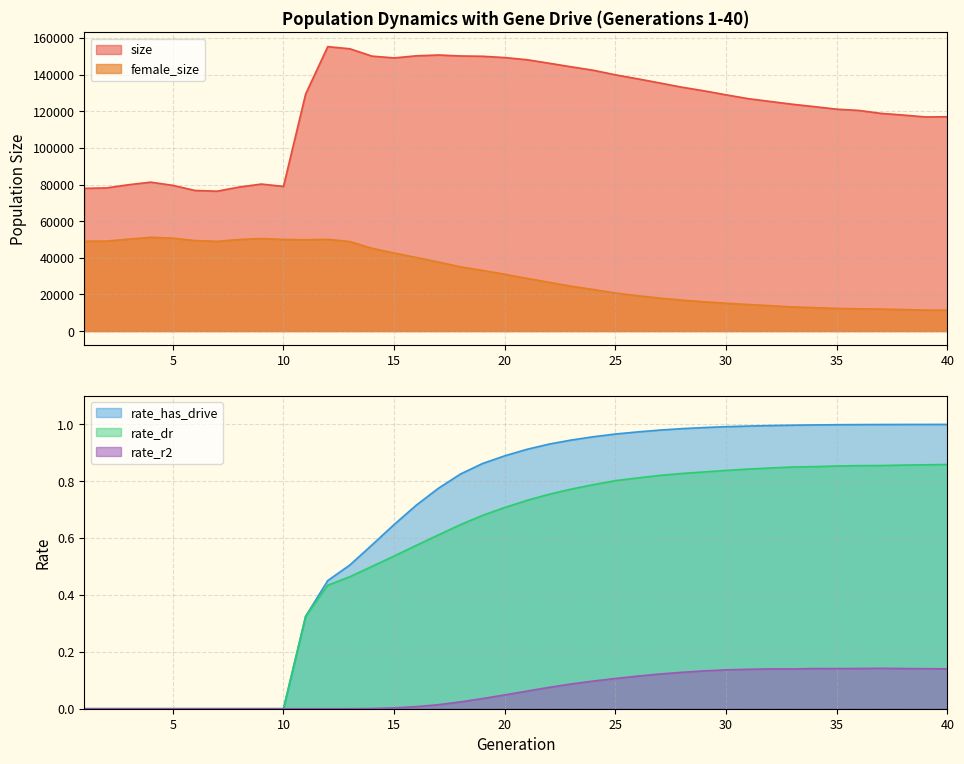

At which label does size first exceed 128933?

11